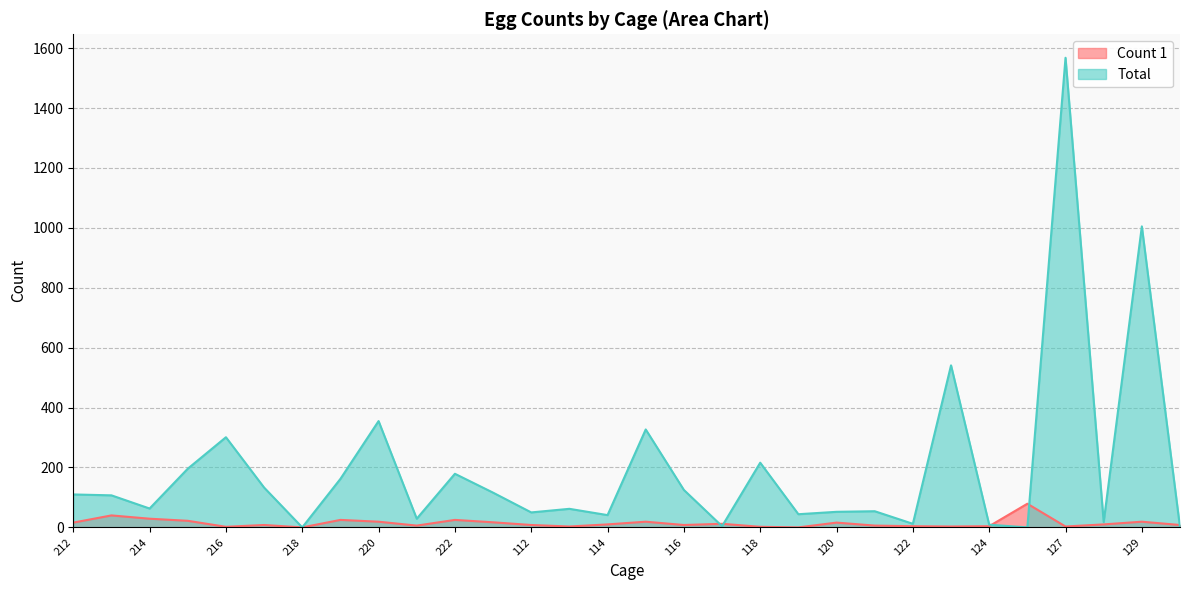

At which label does Count 1 reach its peak?

125